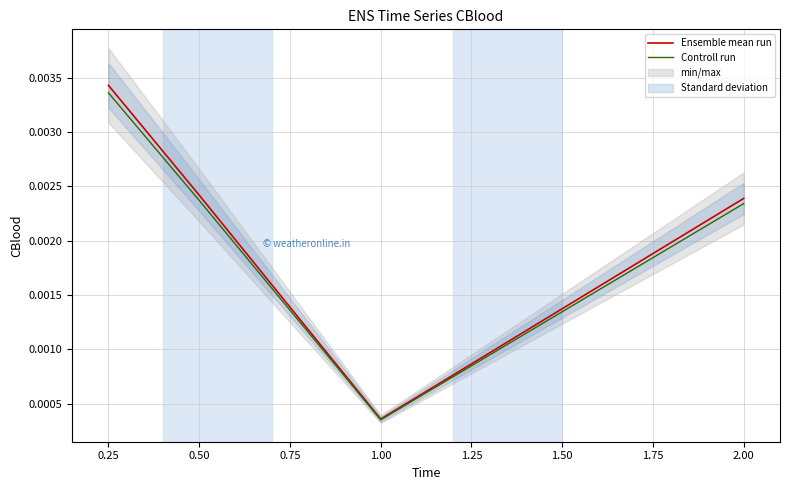

Count the number of data series in this chart.

2